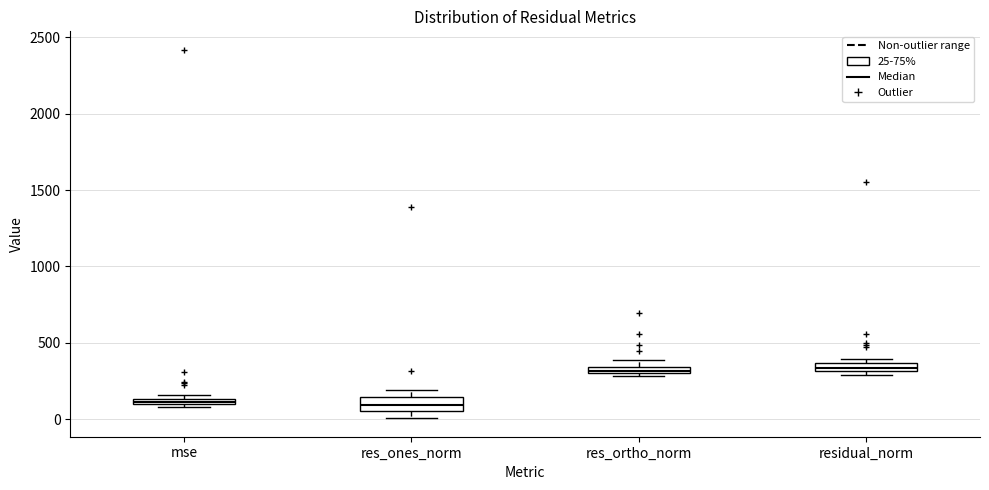

Where is the upper edge of the box for residual_norm on the y-axis? The values are not printed on the chart, so give them approximately, as read against the axis.

350